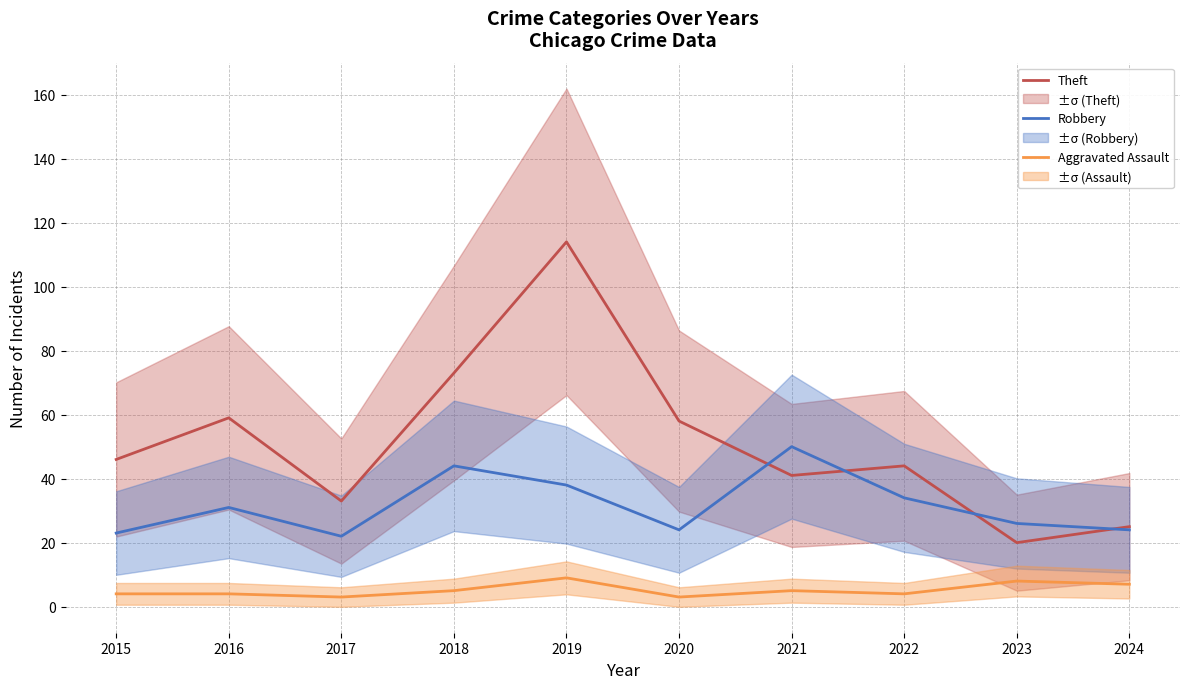

How many data points in Aggravated Assault are less than 5?

5